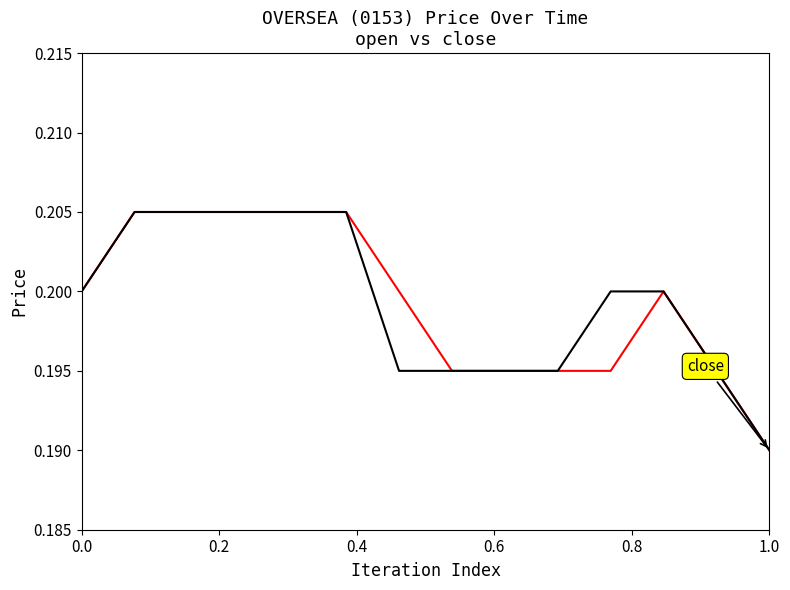

Does the chart display data point markers on the line(s)?

No